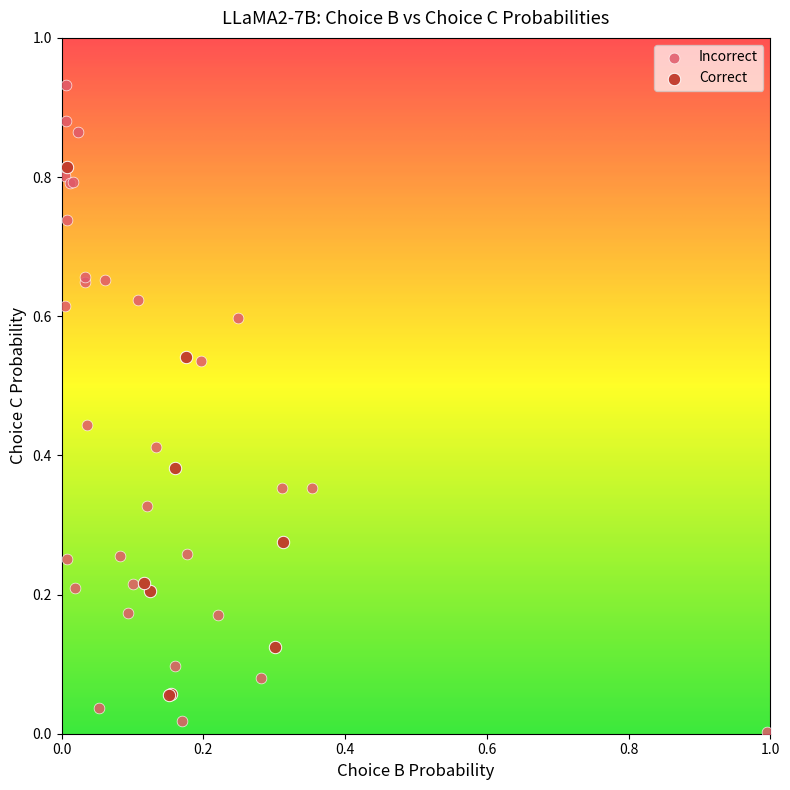

Which series reaches the minimum Y coordinate?

Incorrect